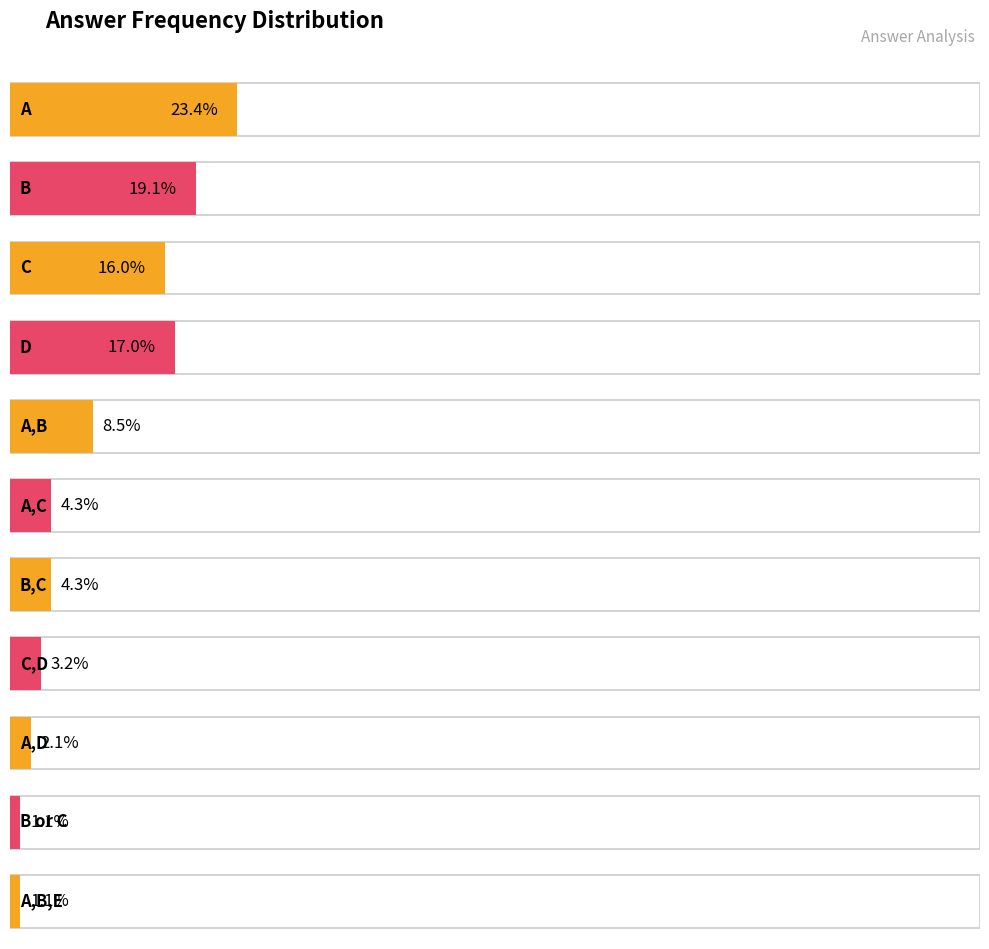

Read the value at C, to the nearest 5.

15